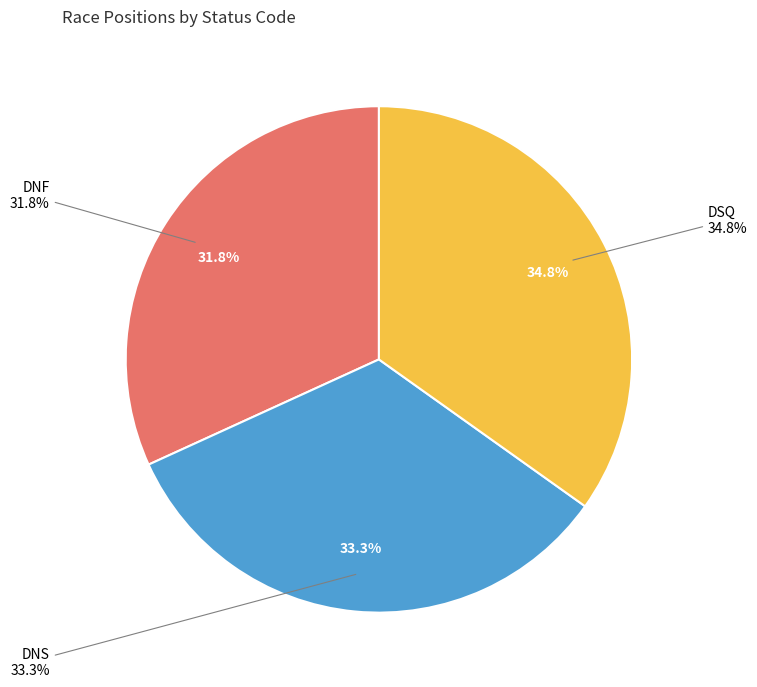

What is the smallest slice in the pie chart?

DNF